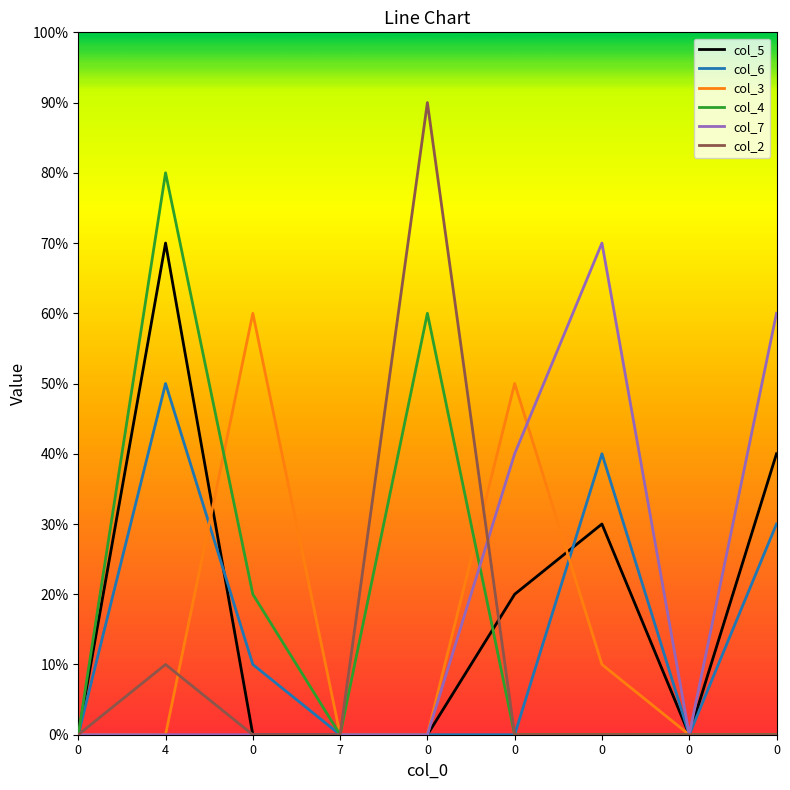

Does the chart display data point markers on the line(s)?

No